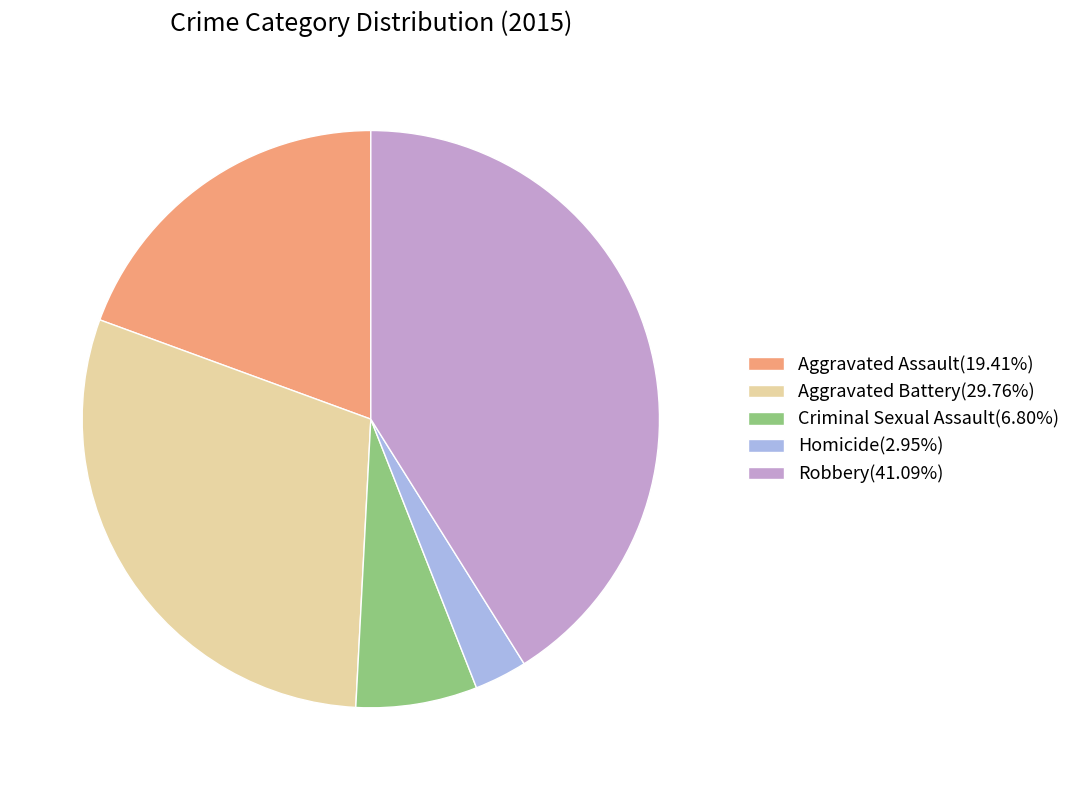

Count the number of slices in the pie.

5